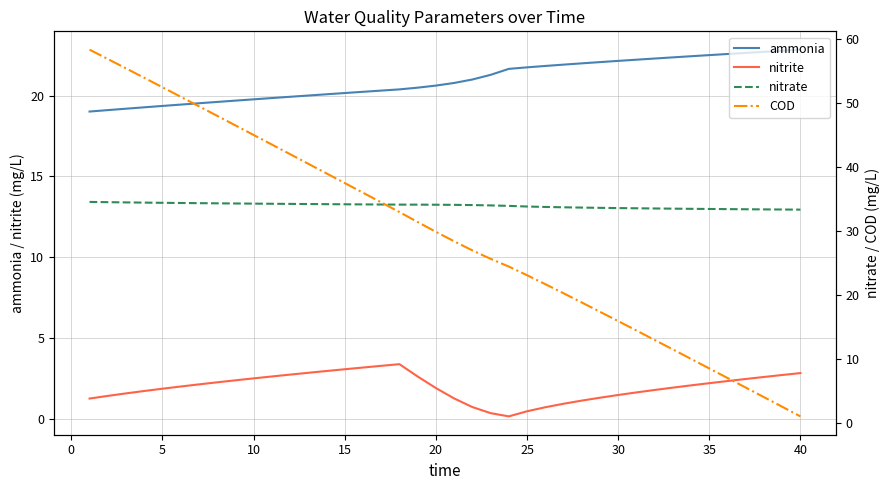

True or false: ammonia and nitrite intersect in this chart.

False